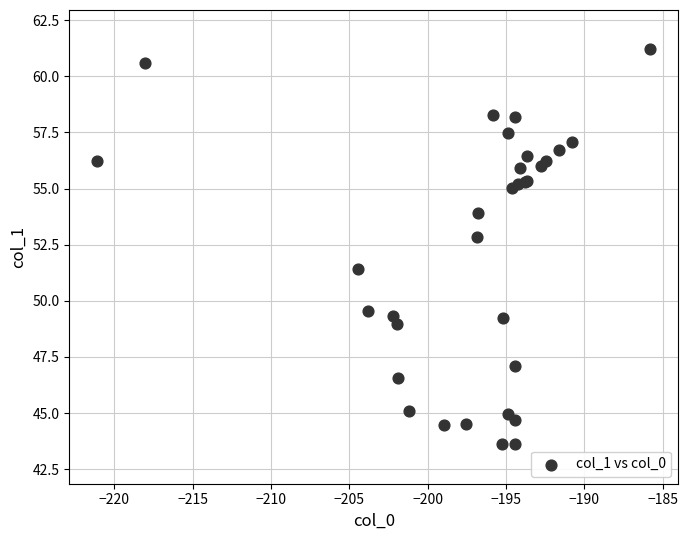

What Y value in the scatter plot is closest to 52?

51.4